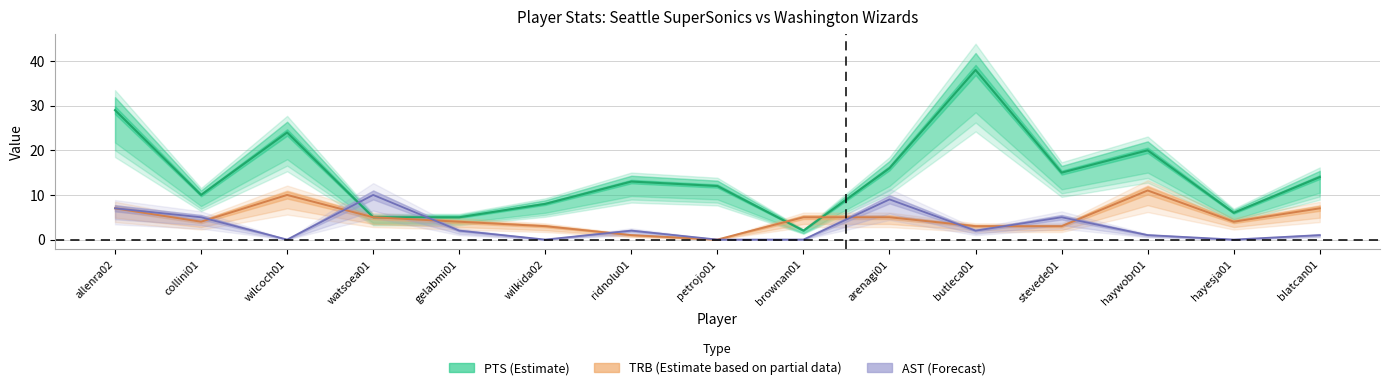

Rank the series by their maximum value, from lowest to highest.

AST, TRB, PTS